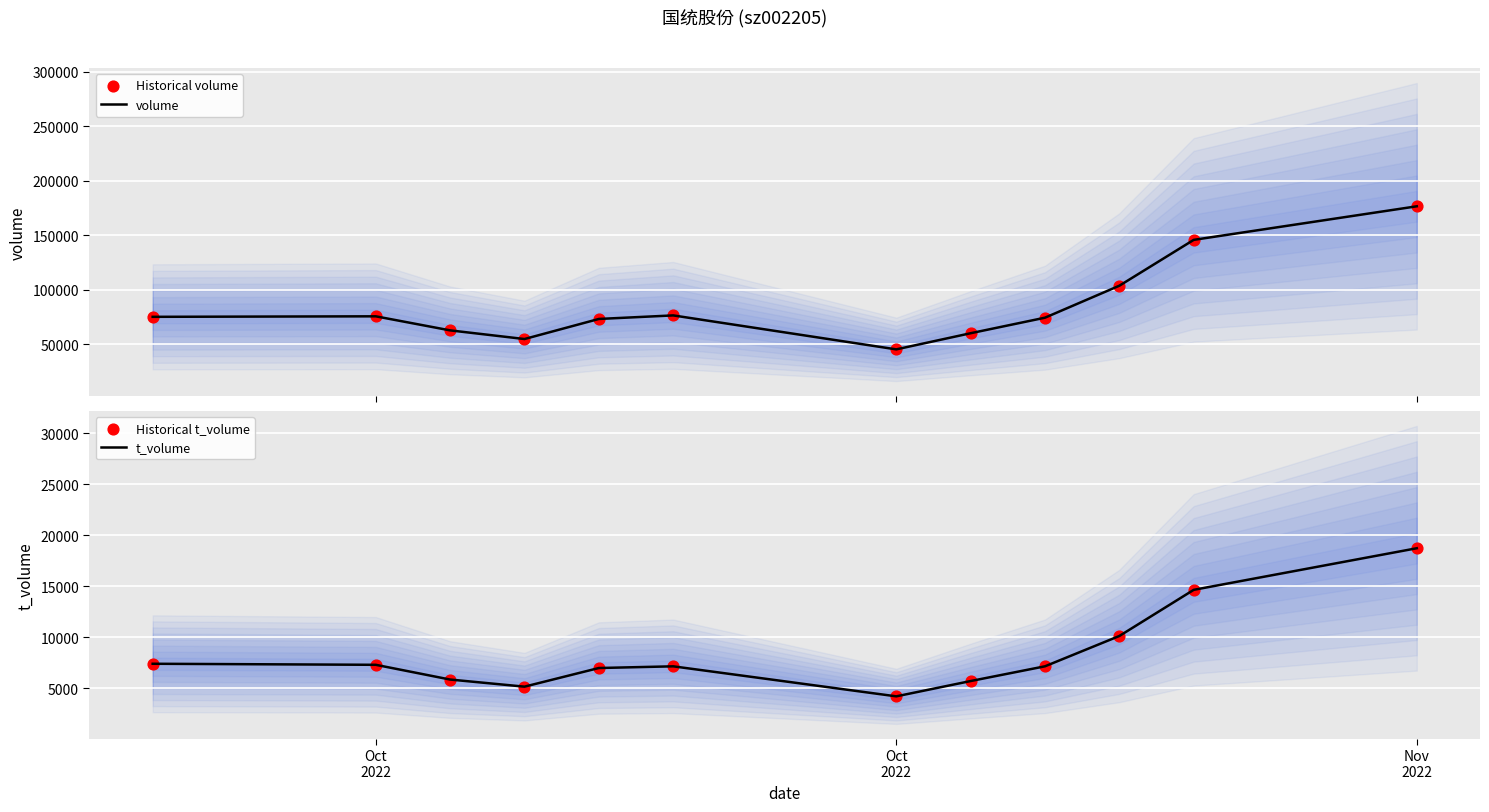

Which series contains the lowest Y value?

t_volume